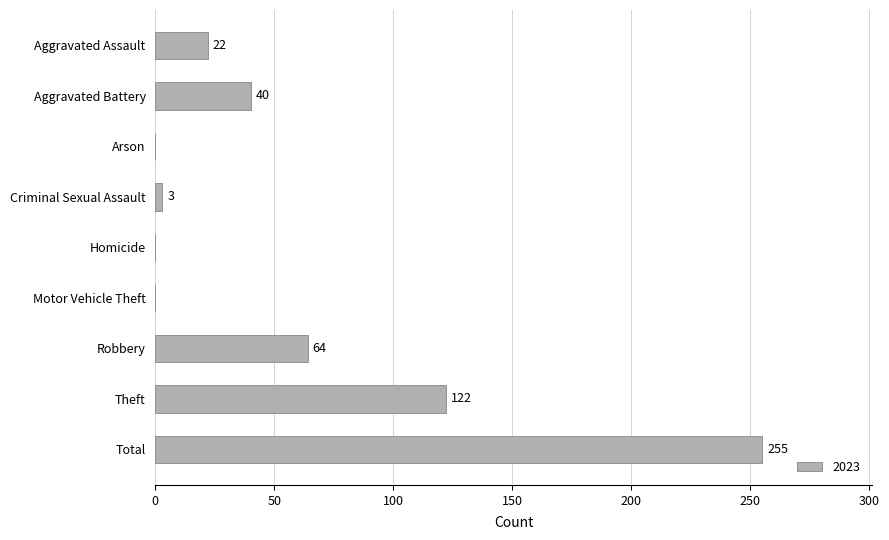

Where is the data nearest to the value 127?

Theft